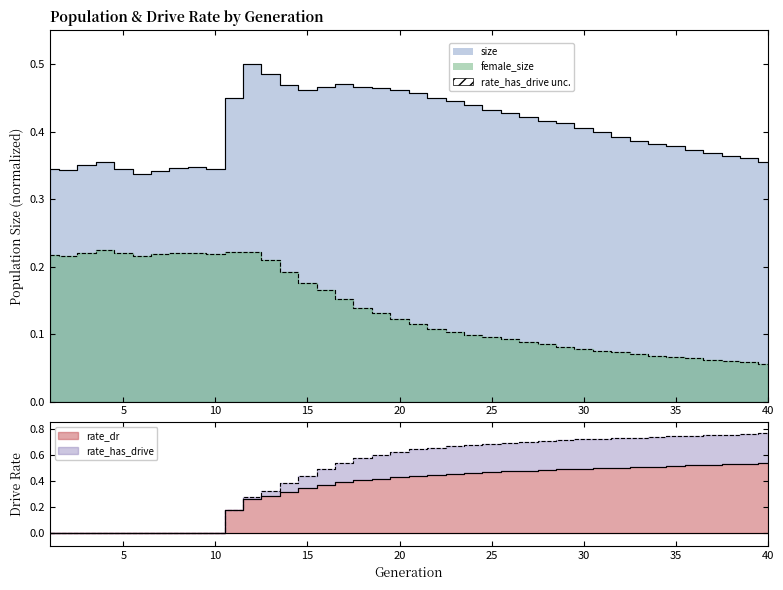

What is the highest value of the rate_has_drive series?

0.8